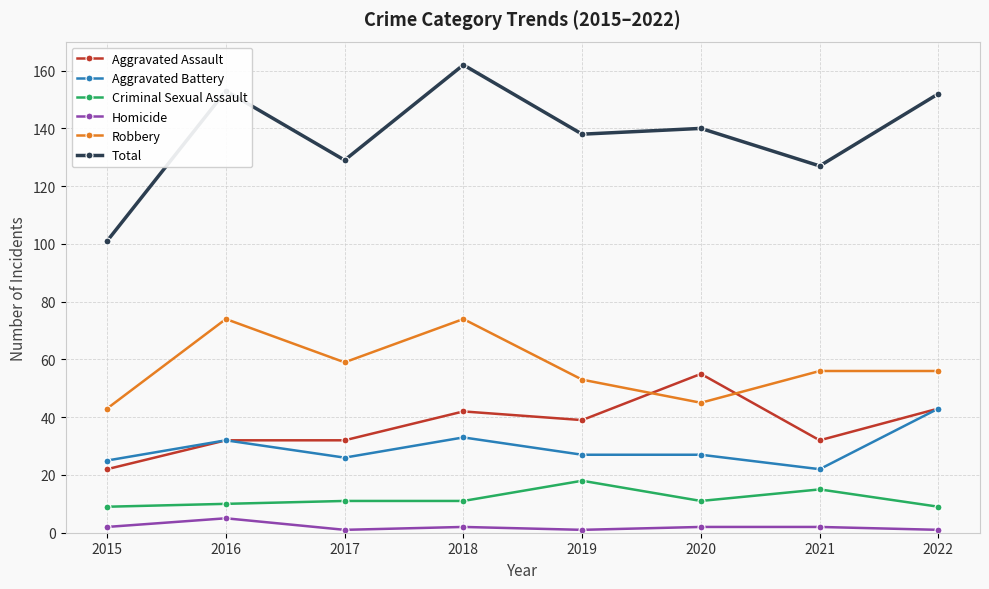

How many lines are shown in the chart?

6